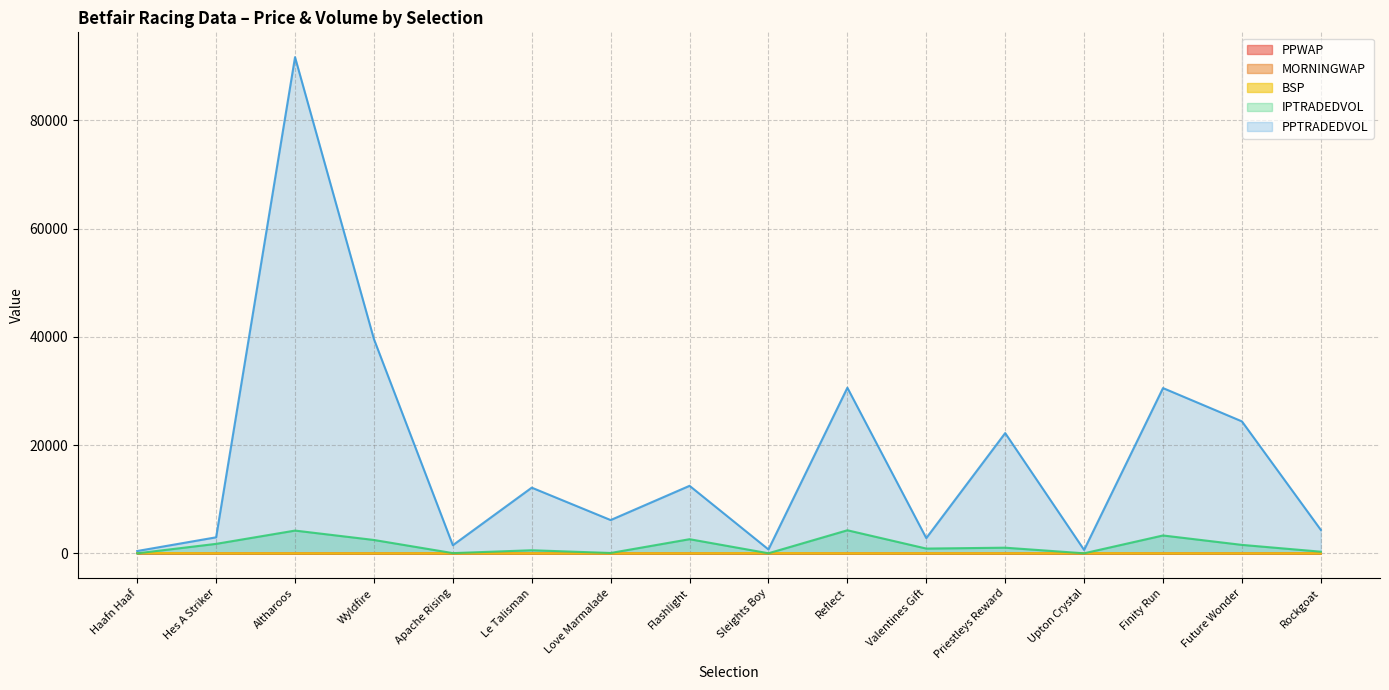

What is the lowest value of the PPTRADEDVOL series?

432.4